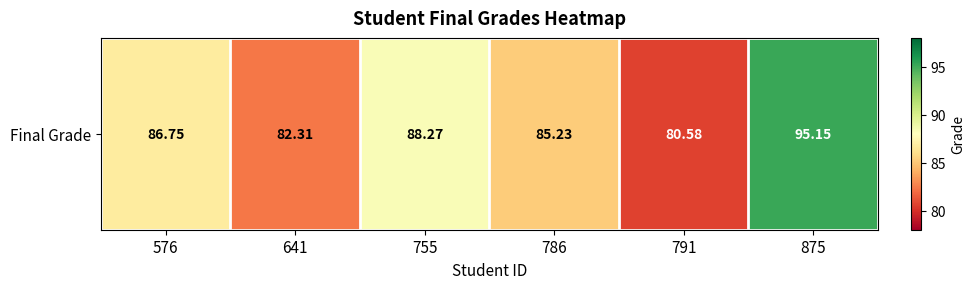

List the labels in order of value, largest first.

875, 755, 576, 786, 641, 791